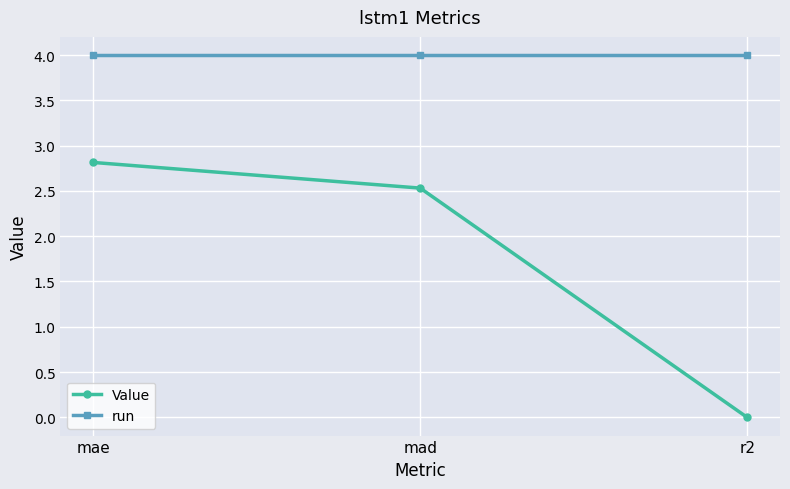

What is the greatest value displayed?

4.0